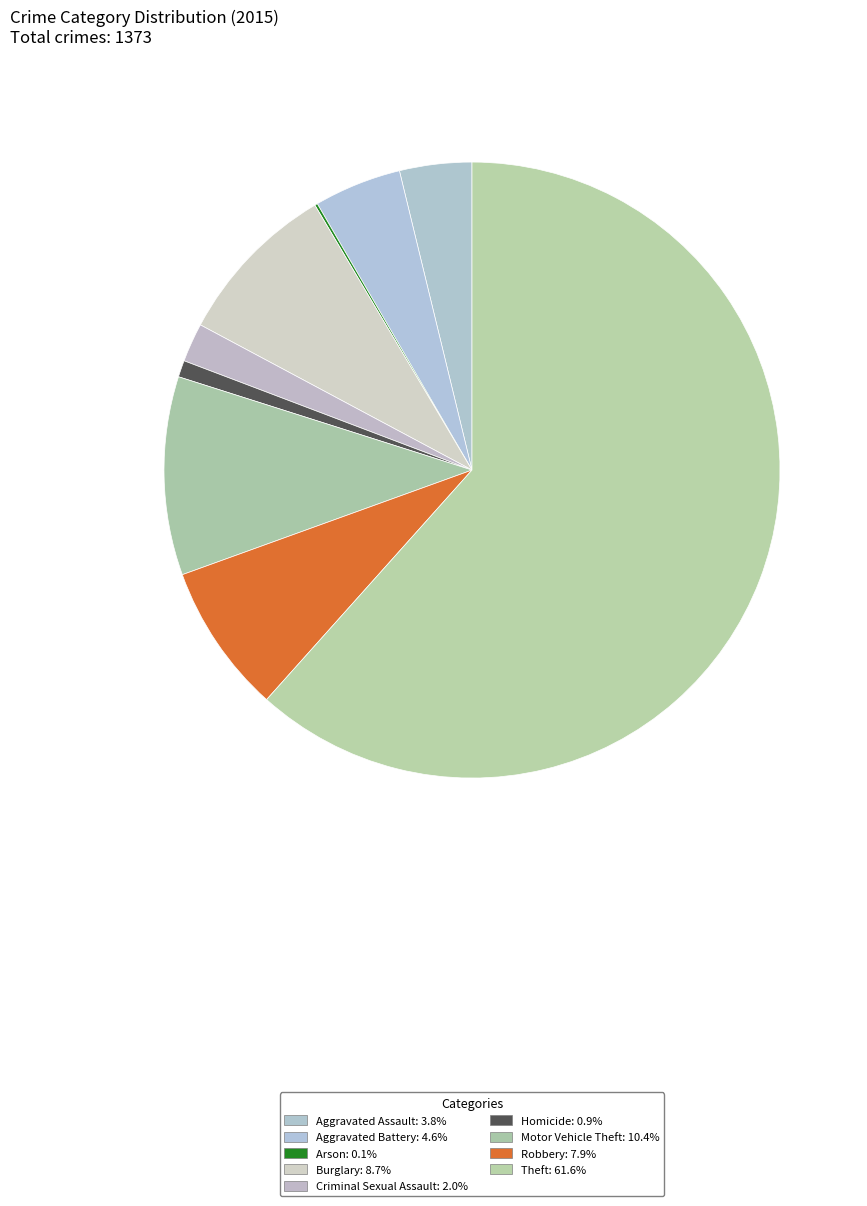

What percentage is the Homicide slice, to the nearest percent?

1%